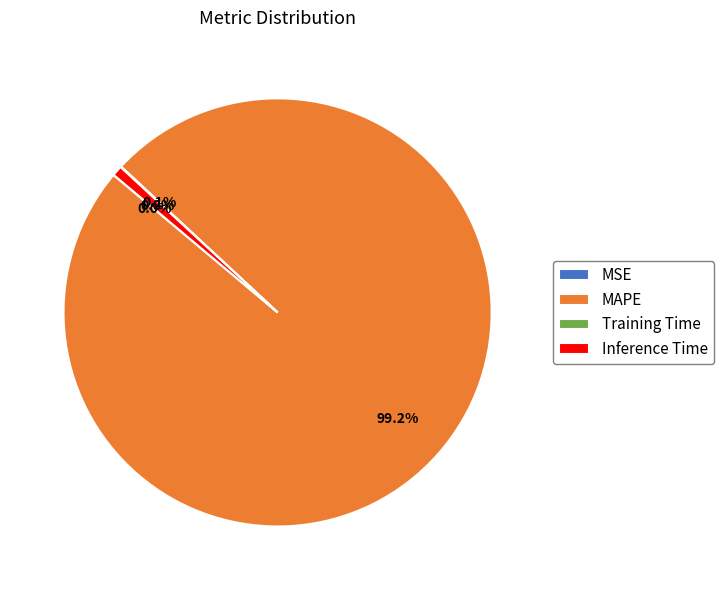

Which slice represents more than half of the pie?

MAPE